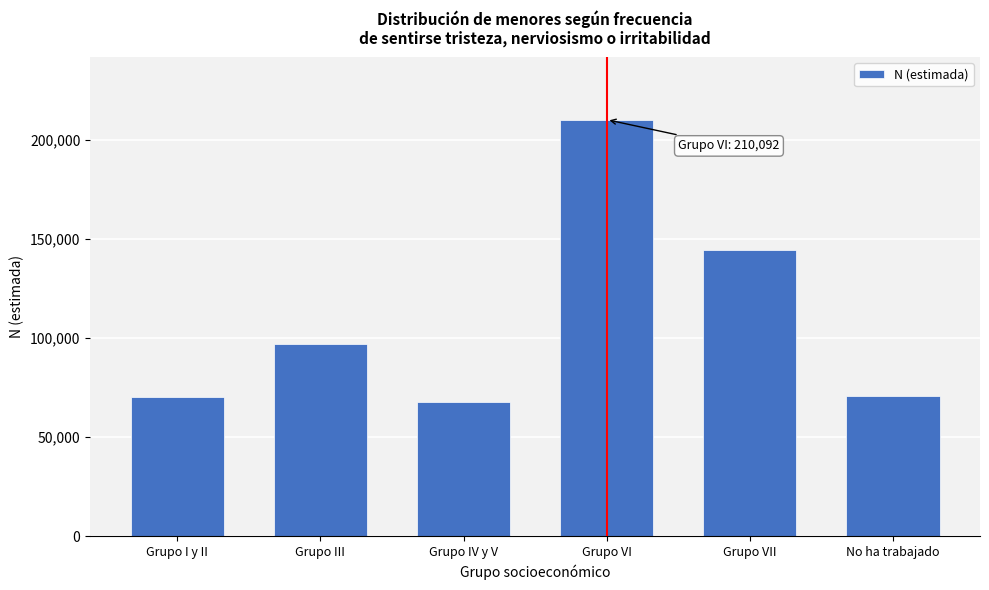

True or false: the data shows 93154 at Grupo VI.

False